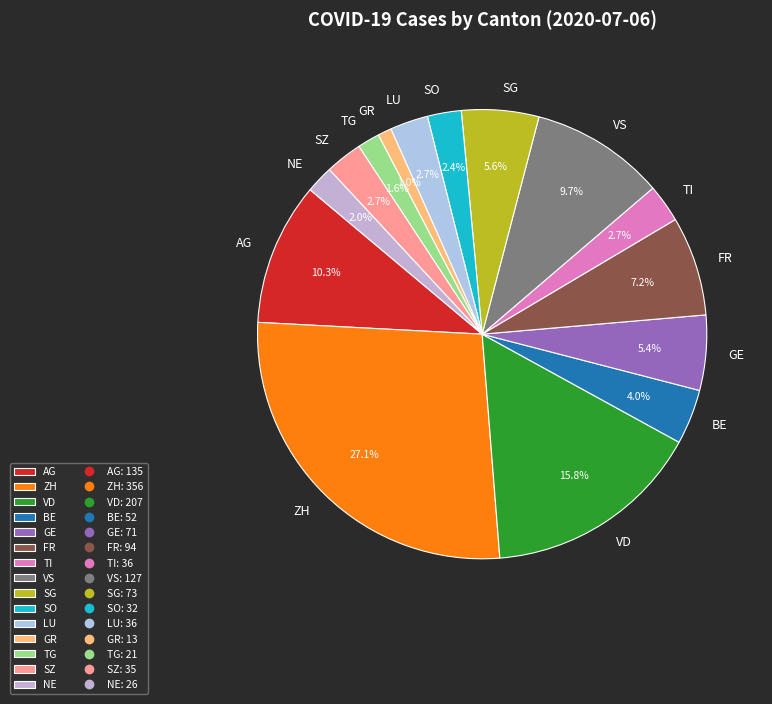

To the nearest percent, what is the difference between the largest and smallest slice percentages?

26%